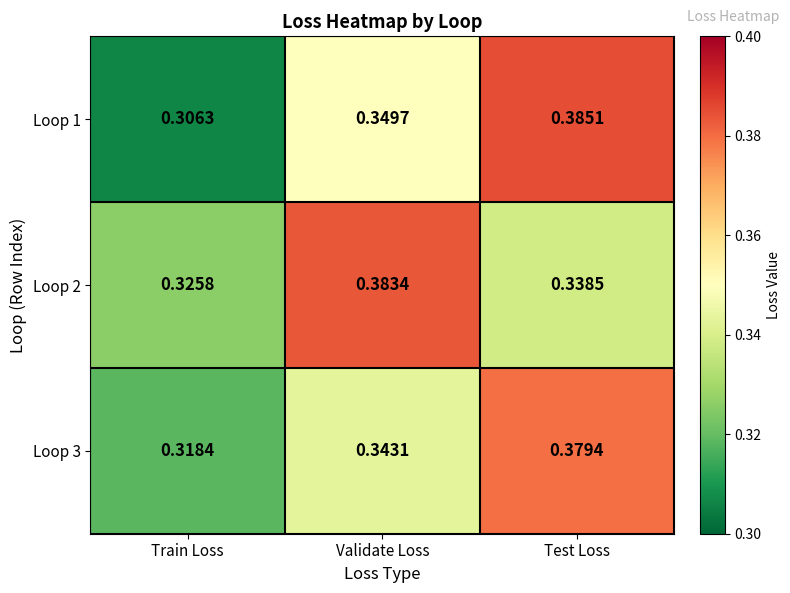

Where is Loop 1 nearest to the value 0?

Train Loss